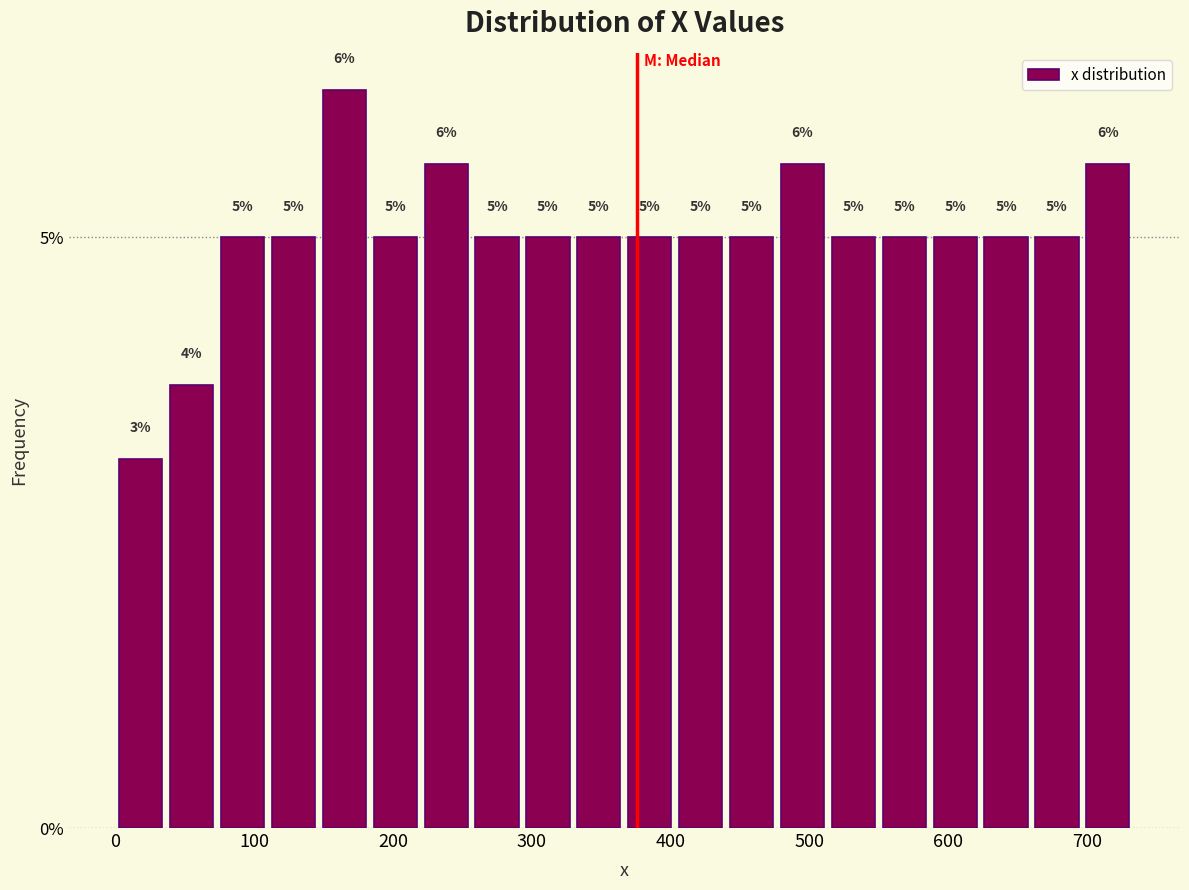

Read against the x-axis, roughly where is the centre of the tallest bar?

160